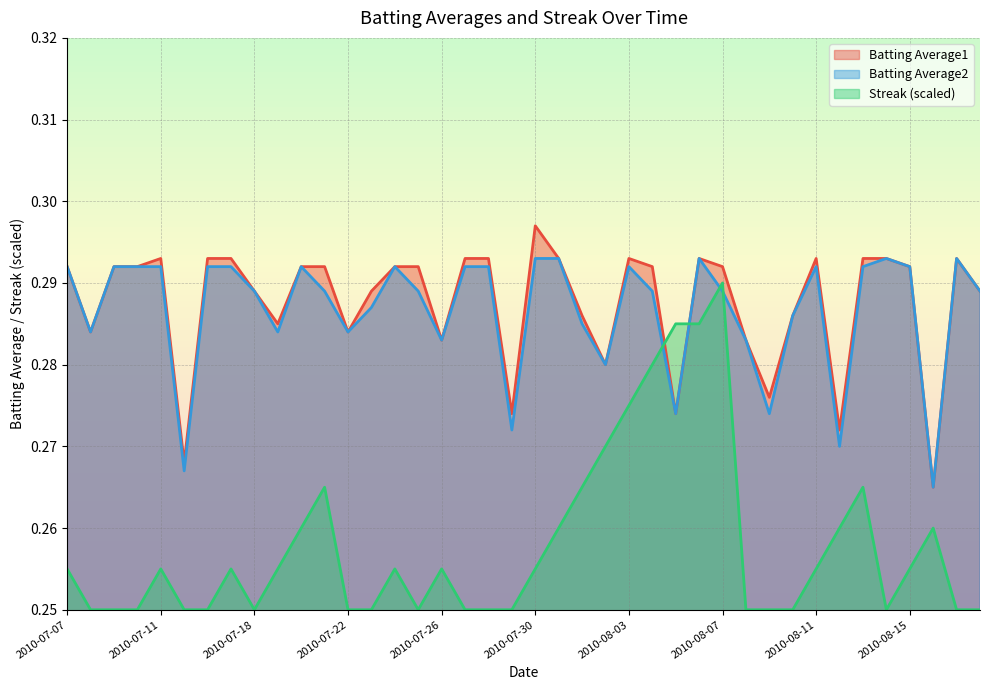

How many intersections are there between Batting Average2 and Streak?

4